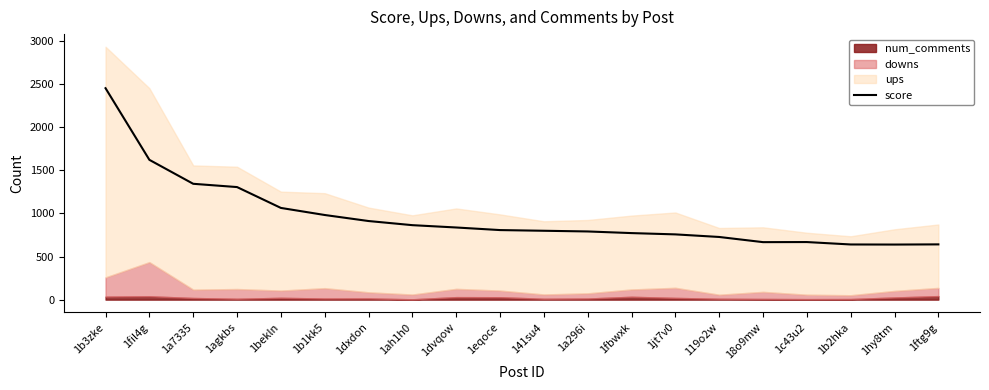

The chart shows a value of 667 at 18o9mw. True or false?

True